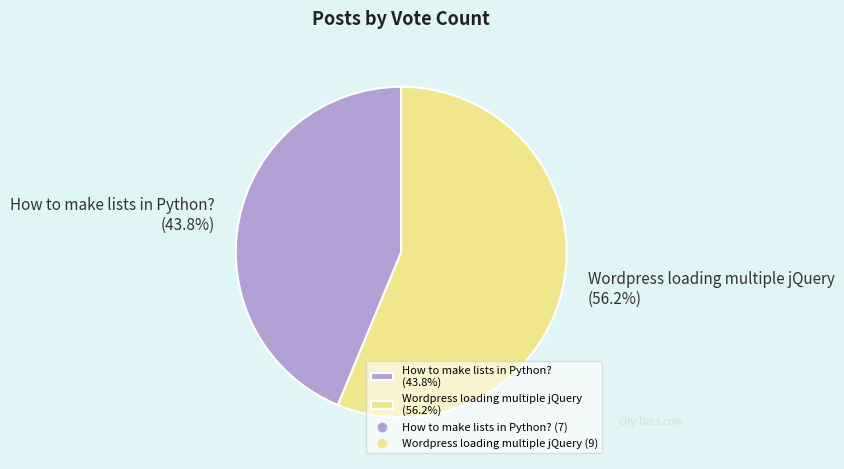

What percentage is the Wordpress loading multiple jQuery slice, to the nearest percent?

56%